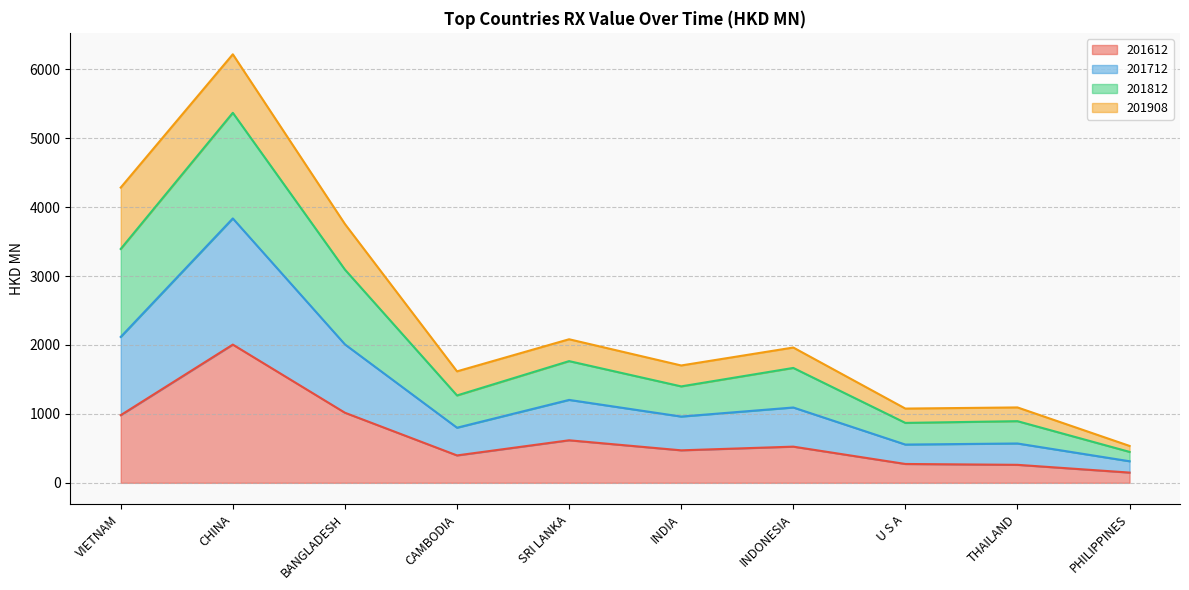

True or false: 201712 and 201612 intersect in this chart.

False